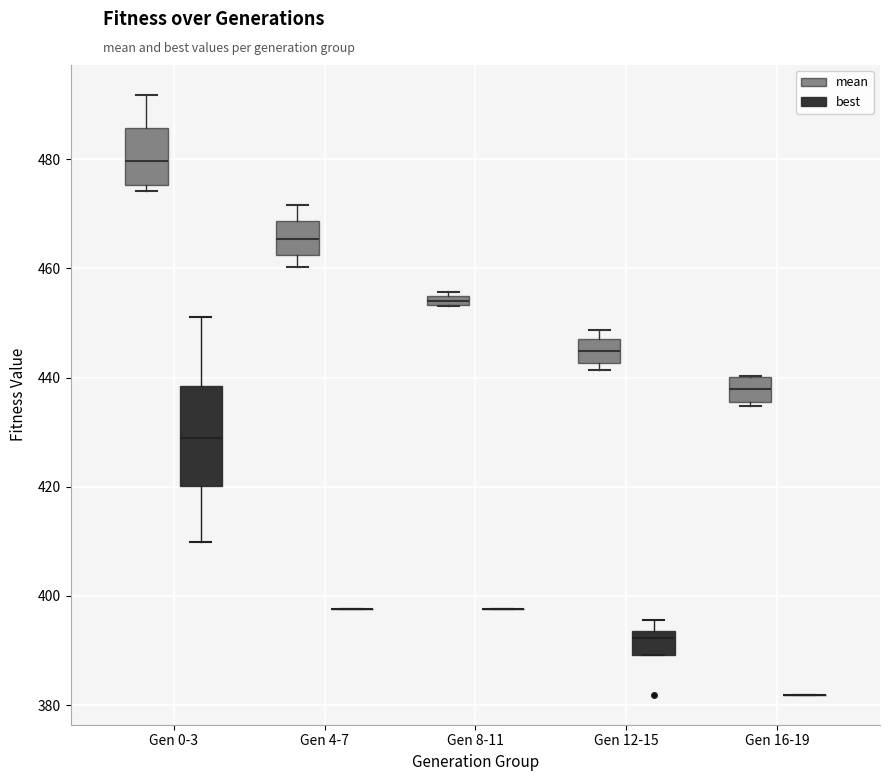

Which box is the tallest, from its lower edge to its upper edge?

Gen 0-3 (best)